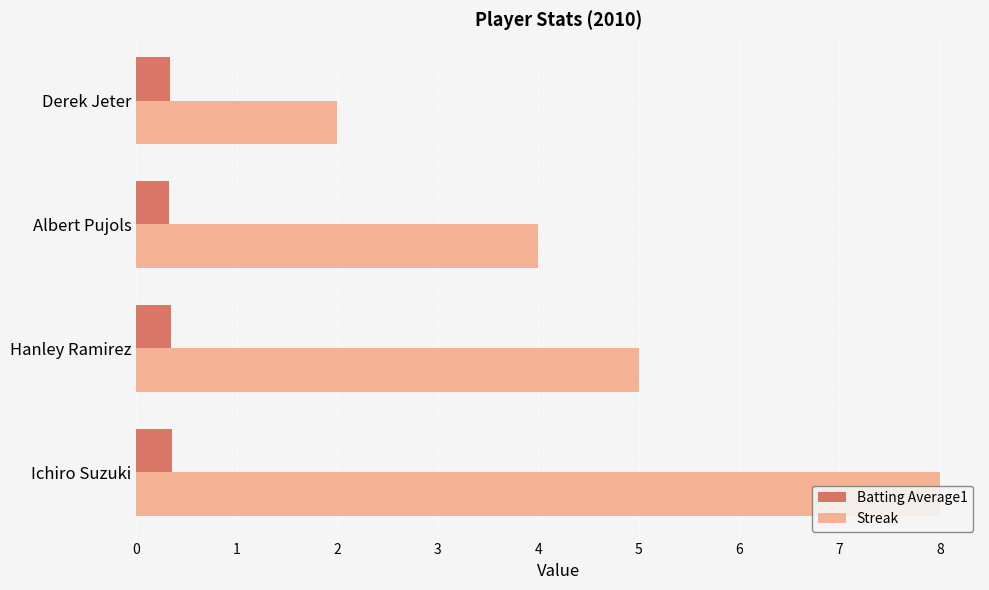

What is the approximate value of Batting Average1 at 2?

0.3